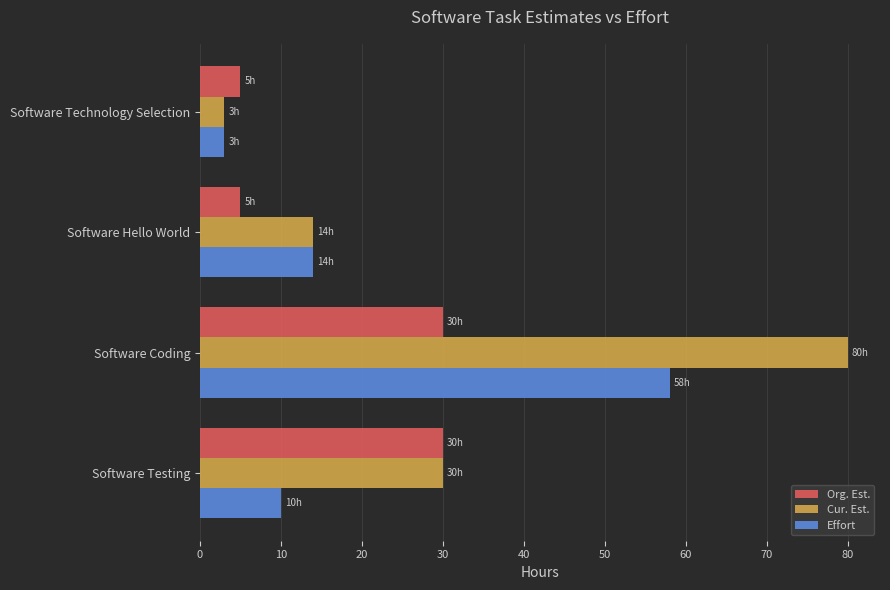

At which category is the sum across all series the highest?

Software Coding